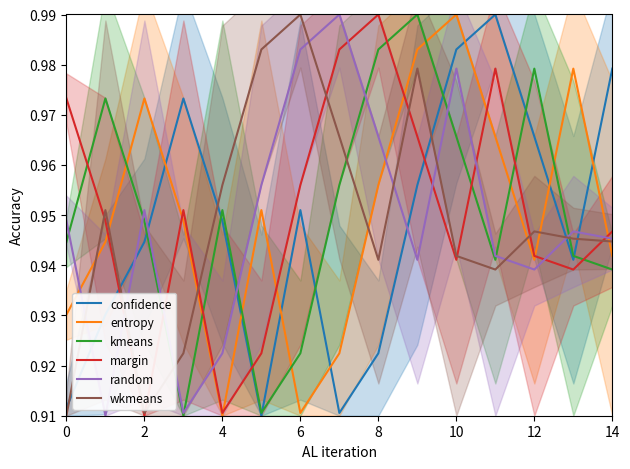

What is the difference between the second highest and minimum values in the margin series?

0.1